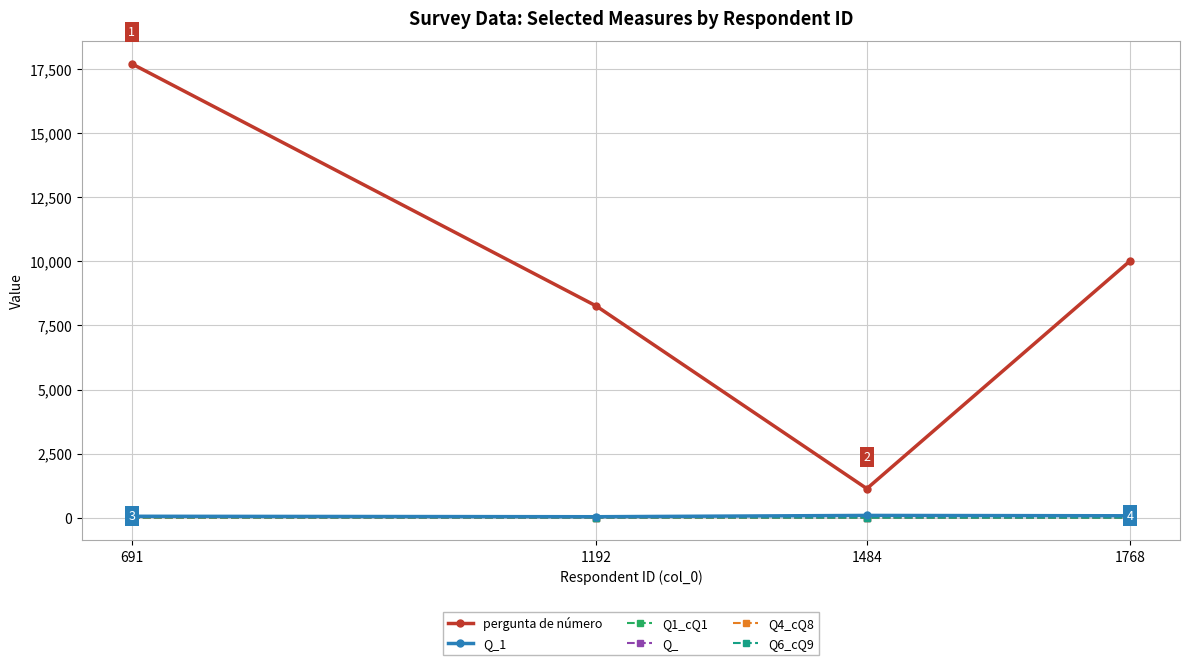

How many lines are shown in the chart?

6